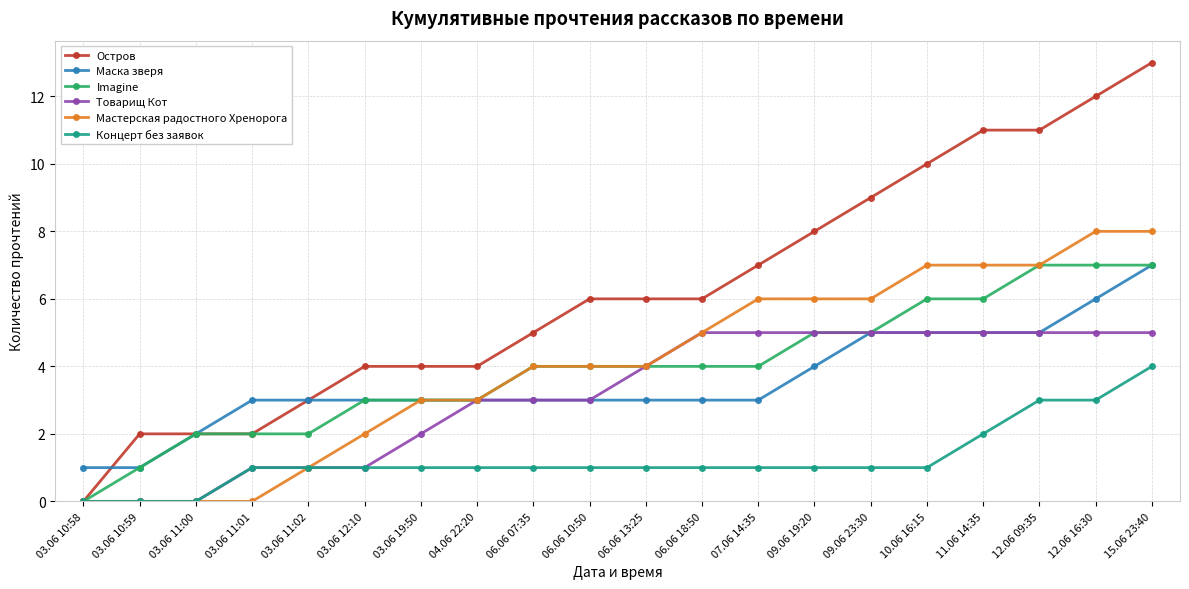

How many lines are shown in the chart?

6